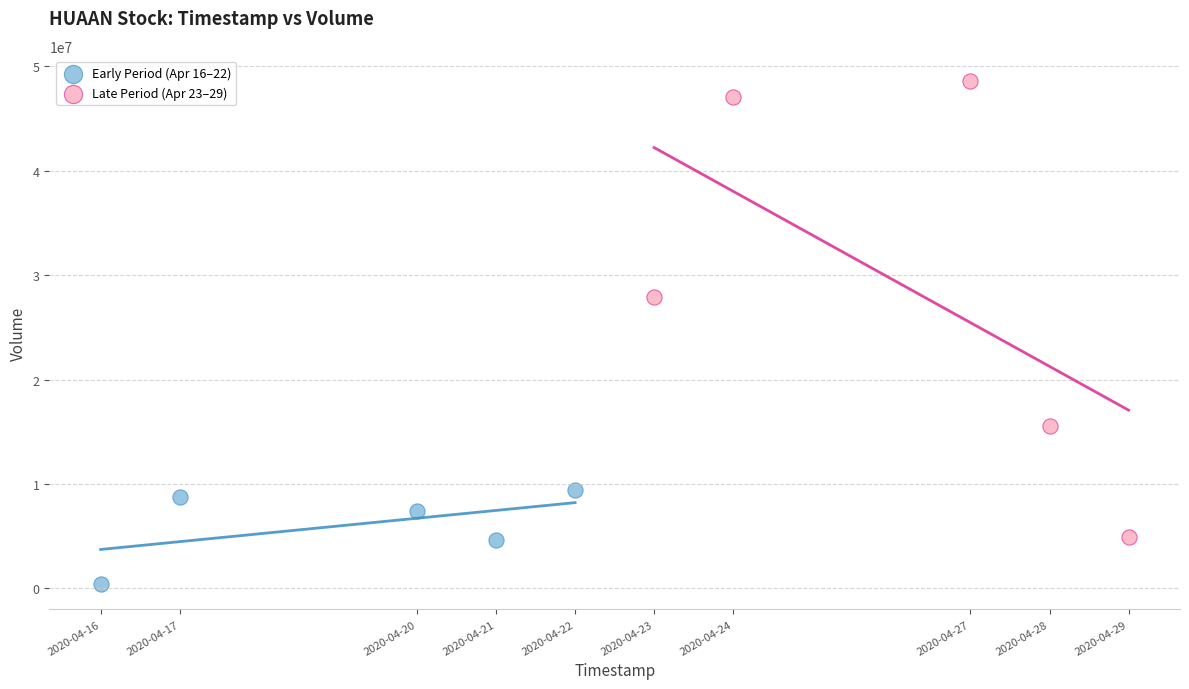

Which series contains the highest Y value?

Late Period (Apr 23–29)